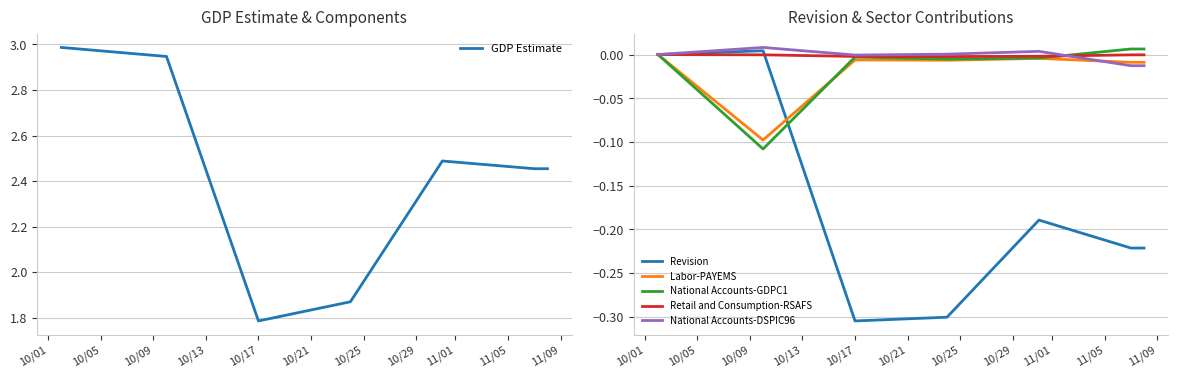

What is the maximum value for GDP Estimate?

3.0